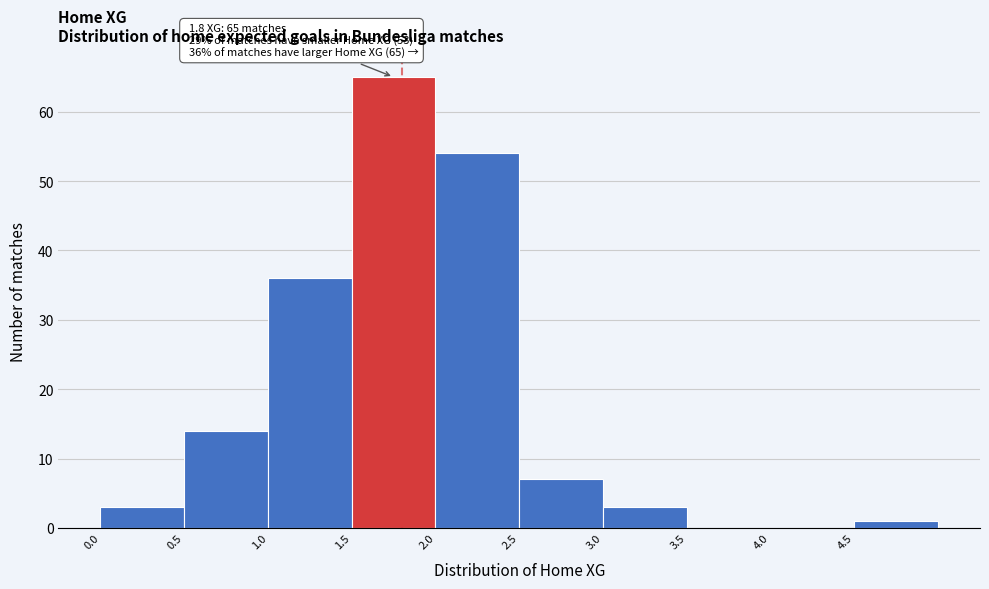

Which range on the x-axis has the tallest bar?

1.5 to 2.0